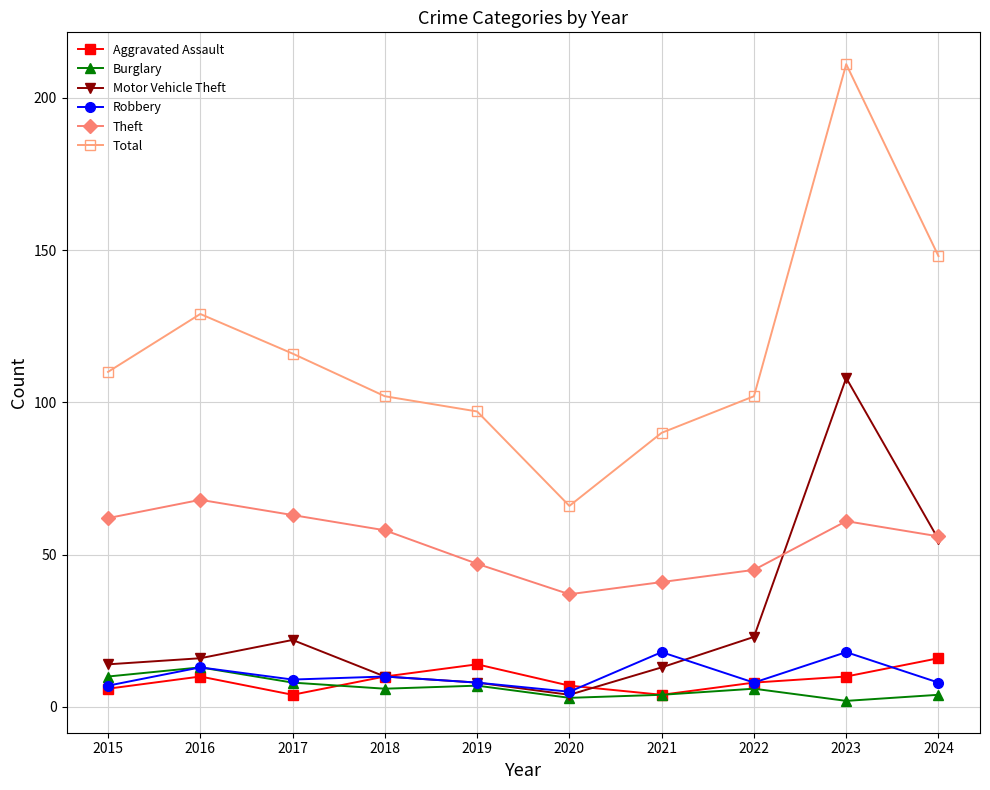

What is the greatest value displayed?

211